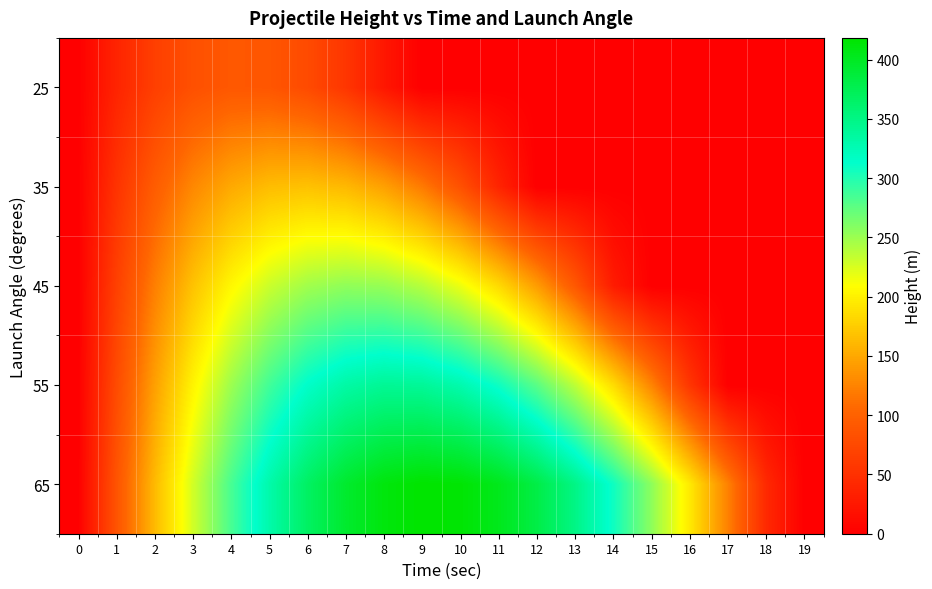

Reading left to right, extract all data points from this chart.

25: 0=0.0	1=37.4	2=64.9	3=82.6	4=90.6	5=88.7	6=77.0	7=55.5	8=24.2	9=0.0	10=0.0	11=0.0	12=0.0	13=0.0	14=0.0	15=0.0	16=0.0	17=0.0	18=0.0	19=0.0
35: 0=0.0	1=52.5	2=95.1	3=127.9	4=151.0	5=164.2	6=167.6	7=161.2	8=144.9	9=118.9	10=83.1	11=37.4	12=0.0	13=0.0	14=0.0	15=0.0	16=0.0	17=0.0	18=0.0	19=0.0
45: 0=0.0	1=65.8	2=121.8	3=168.0	4=204.4	5=230.9	6=247.7	7=254.6	8=251.8	9=239.1	10=216.6	11=184.3	12=142.2	13=90.3	14=28.6	15=0.0	16=0.0	17=0.0	18=0.0	19=0.0
55: 0=0.0	1=77.0	2=144.2	3=201.6	4=249.2	5=287.0	6=314.9	7=333.1	8=341.4	9=339.9	10=328.7	11=307.6	12=276.7	13=236.0	14=185.4	15=125.1	16=55.0	17=0.0	18=0.0	19=0.0
65: 0=0.0	1=85.7	2=161.6	3=227.7	4=284.0	5=330.5	6=367.2	7=394.1	8=411.1	9=418.4	10=415.8	11=403.4	12=381.2	13=349.3	14=307.5	15=255.8	16=194.4	17=123.2	18=42.1	19=0.0